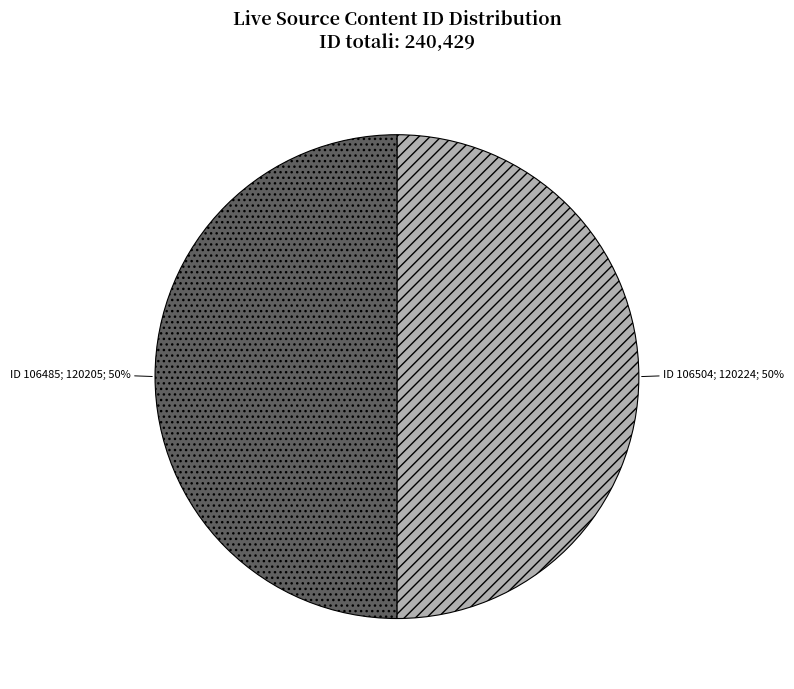

Count the number of slices in the pie.

2